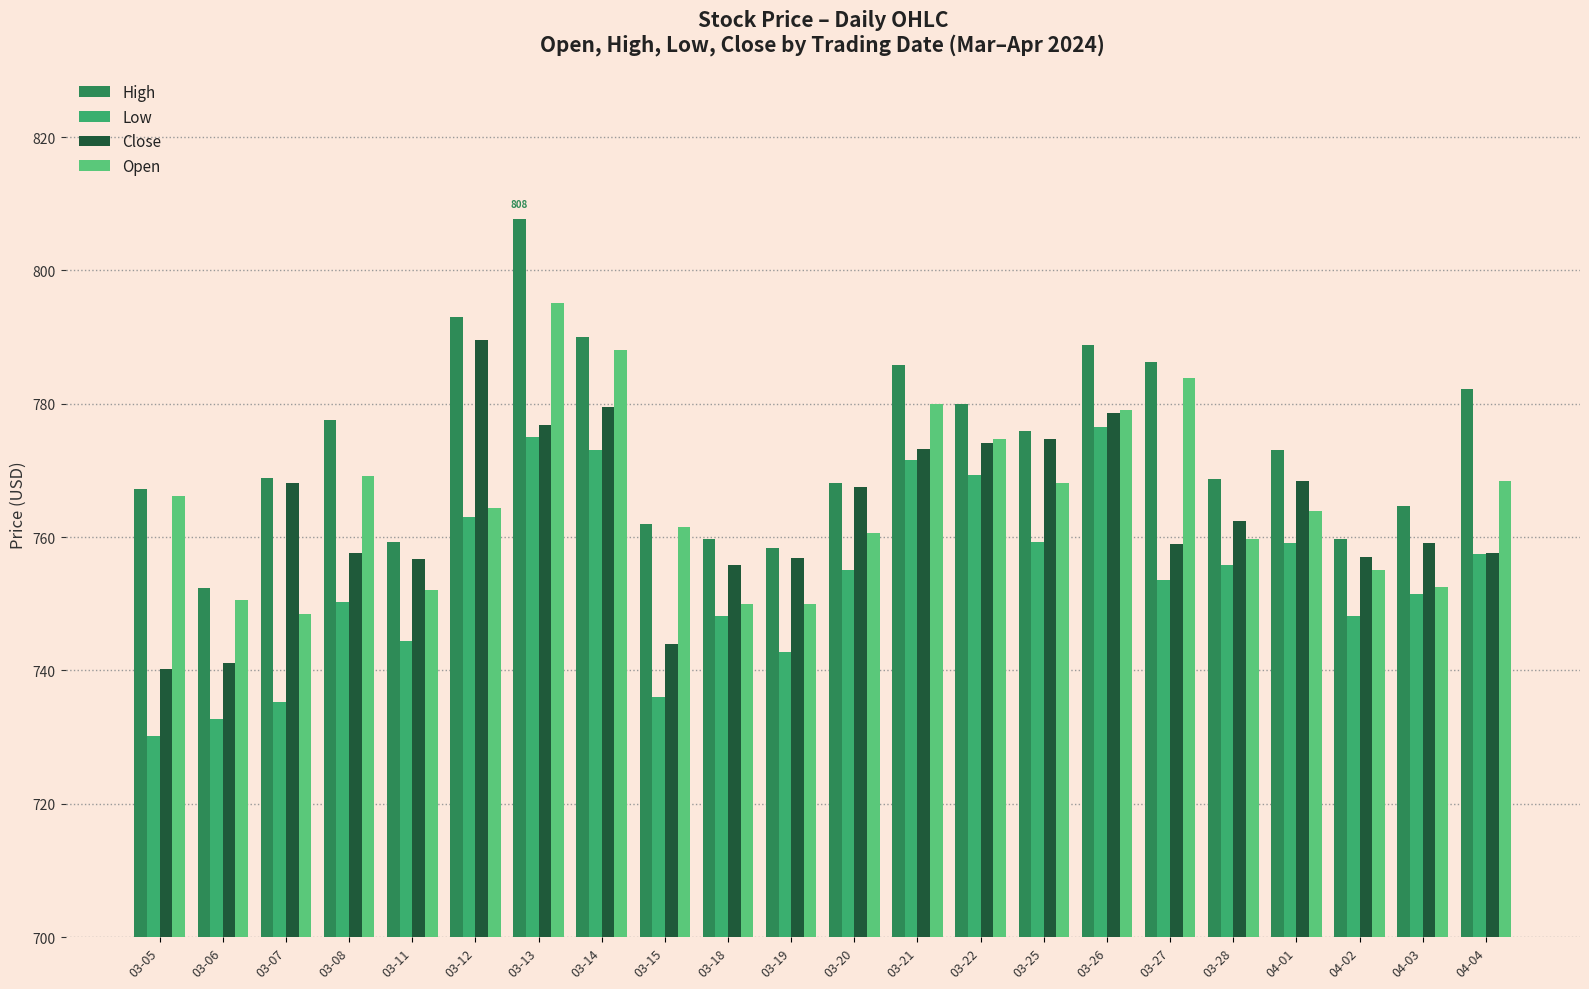

Between 03-08 and 03-18, which series saw the biggest shift?

Open